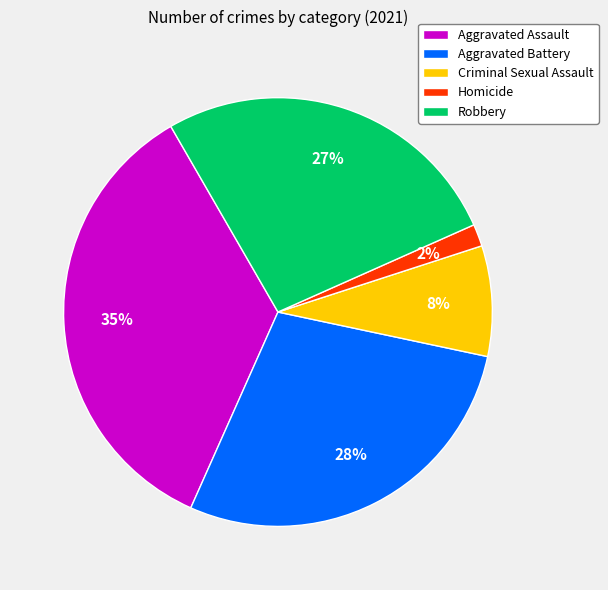

Combined, do Aggravated Battery and Robbery account for over 50%?

Yes